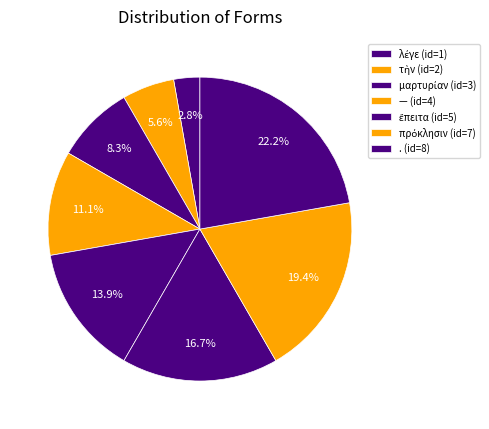

How many segments does this pie chart have?

8